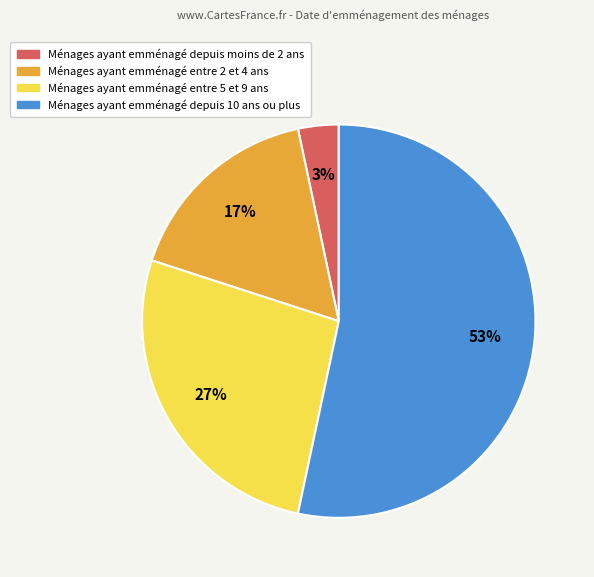

To the nearest percent, what is the difference between the largest and smallest slice percentages?

50%